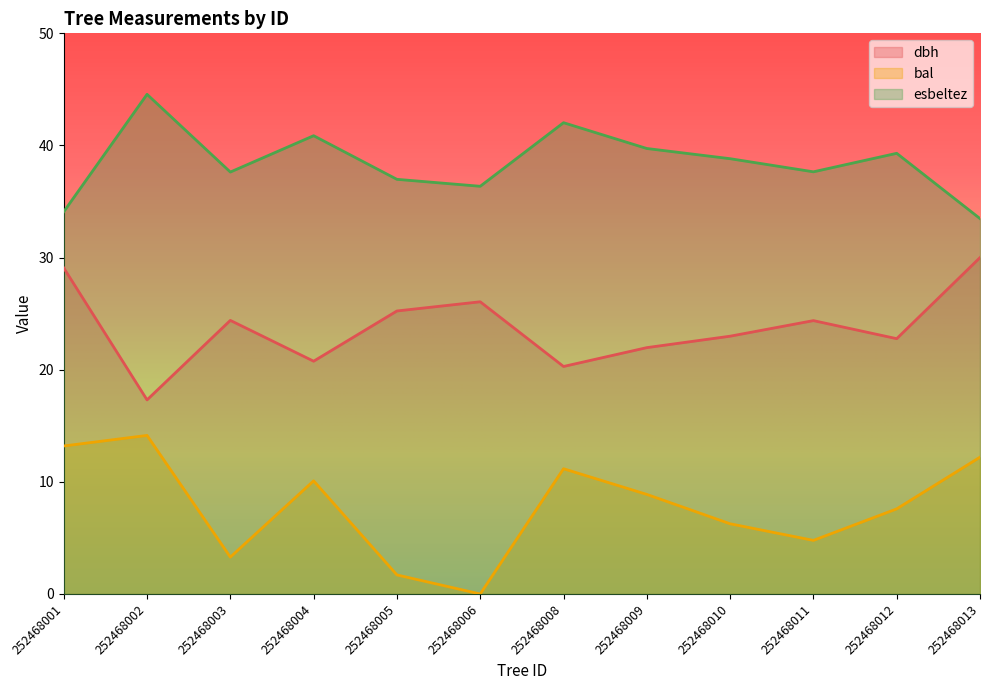

True or false: bal and dbh cross at least once.

False